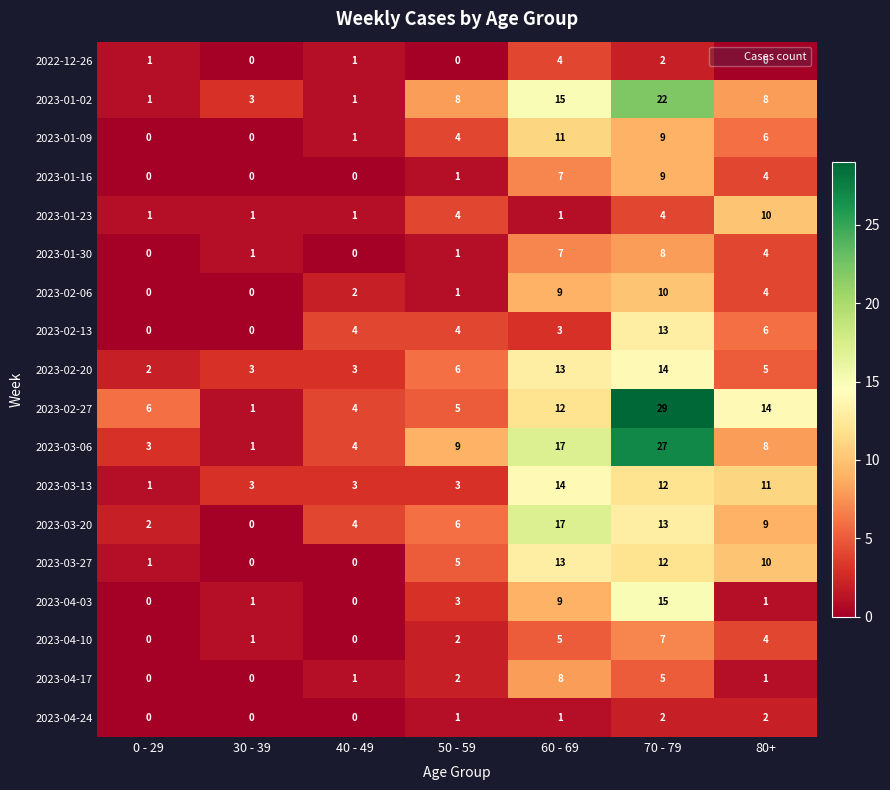

Count the 2023-01-30 values in the range 0 to 7.

6